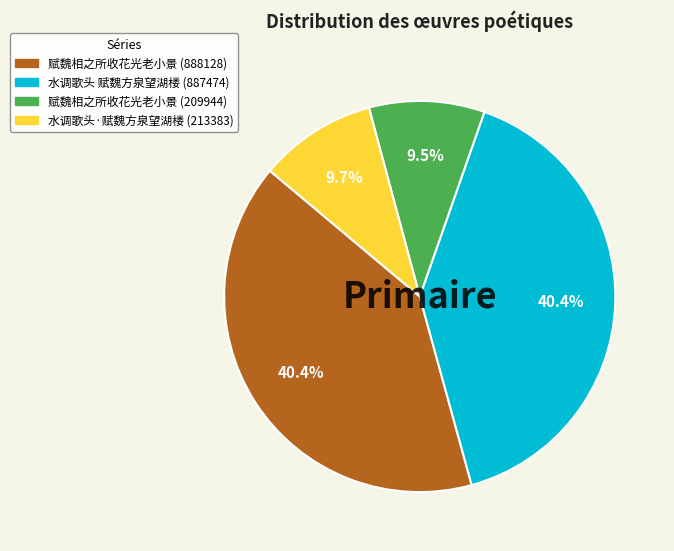

To the nearest percent, what is the combined percentage of 水调歌头·赋魏方泉望湖楼 (213383) and 赋魏相之所收花光老小景 (209944)?

19%